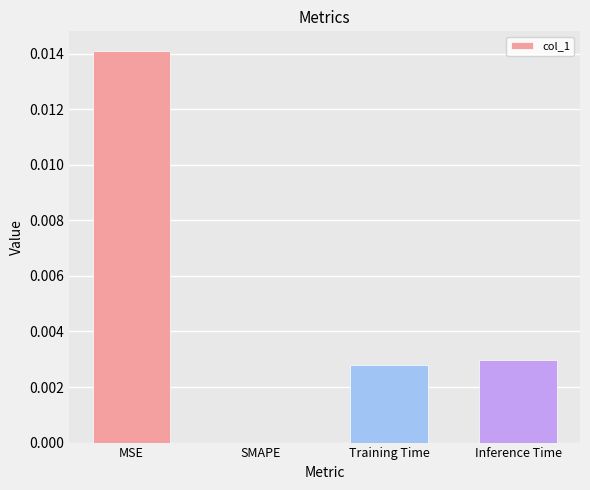

Between Training Time and MSE, which is larger?

MSE